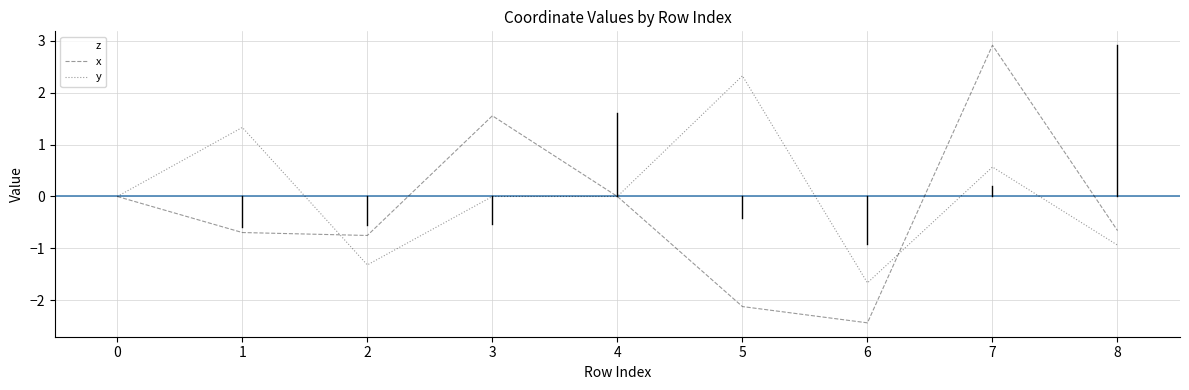

What is the sum of all x values?

-2.2